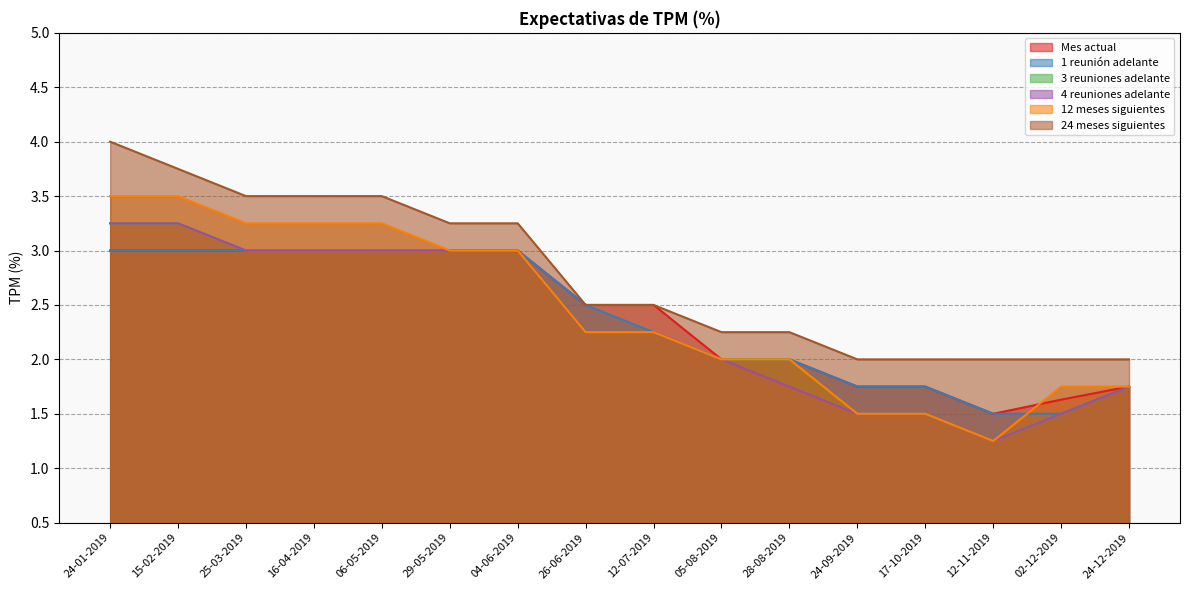

What position from the left is 24-01-2019?

1